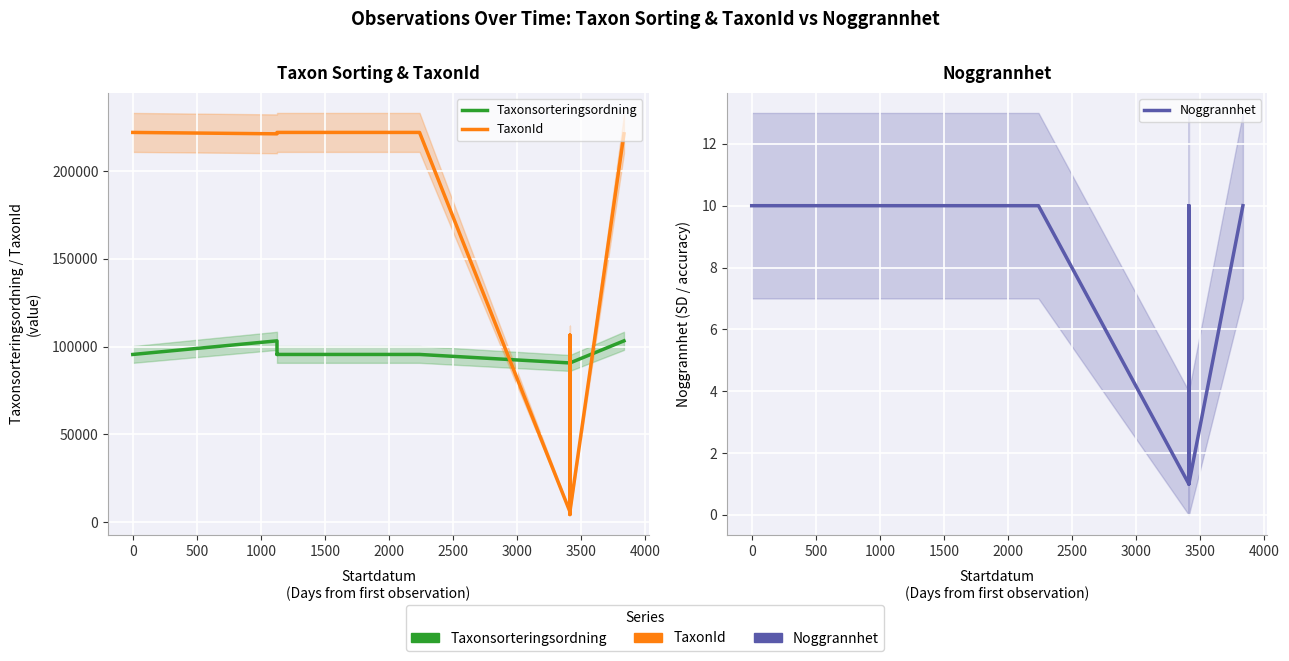

Is it true that TaxonId equals 107777 at 2000?

False